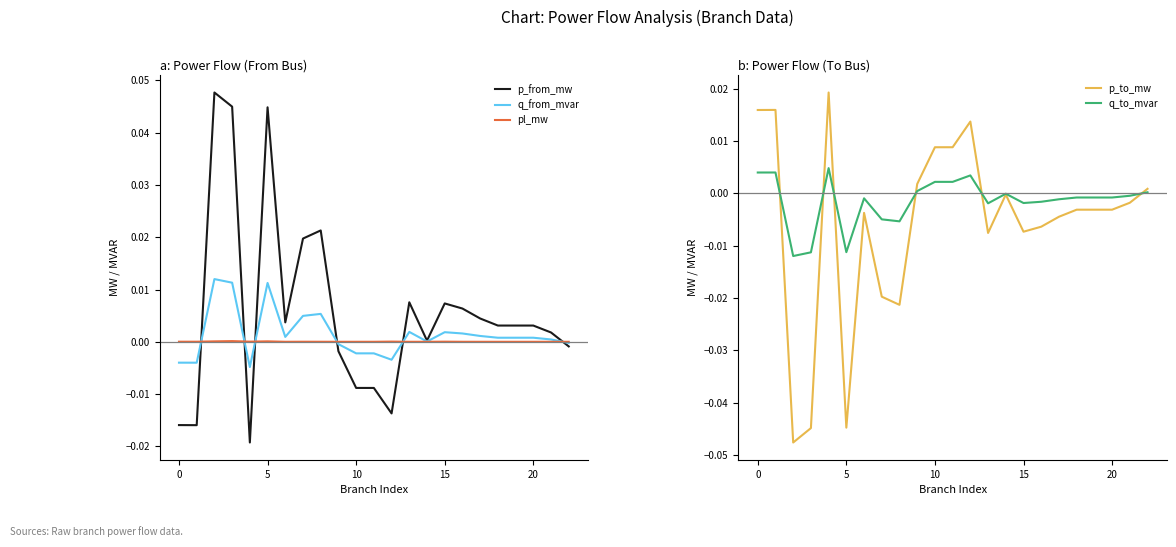

What is the difference between the maximum and second lowest values in the p_to_mw series?

0.1